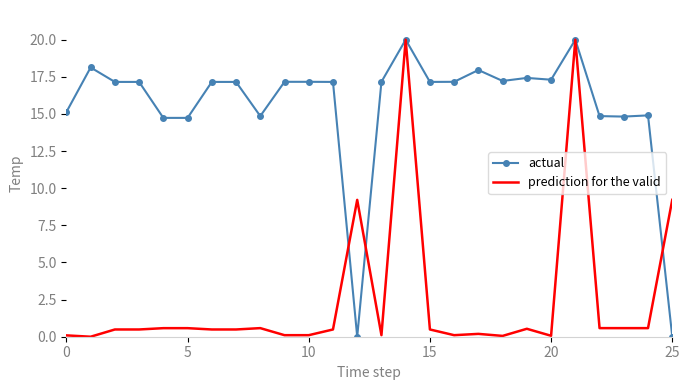

What is the sum of all actual values?

403.7